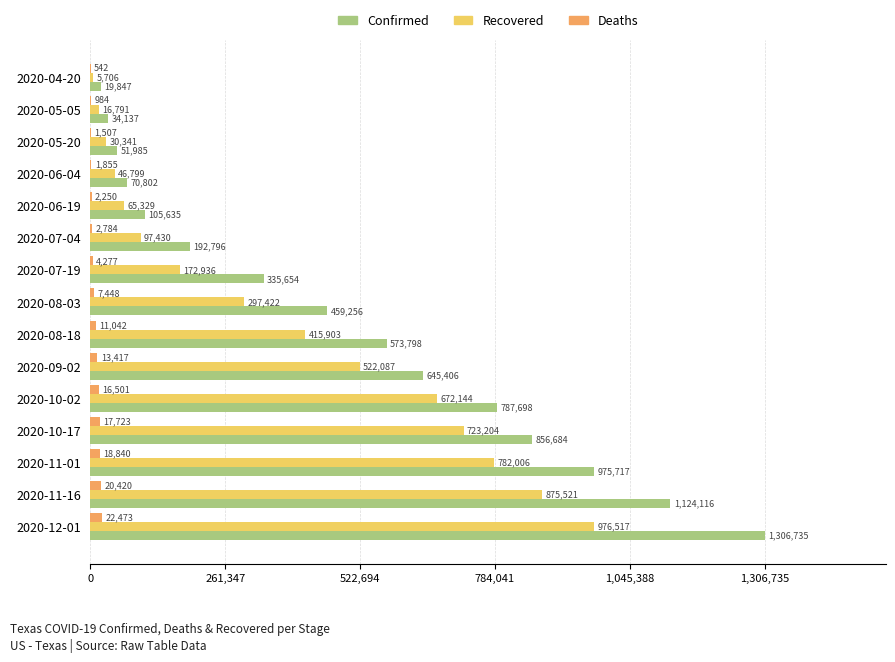

Which series has the widest spread of values?

Confirmed